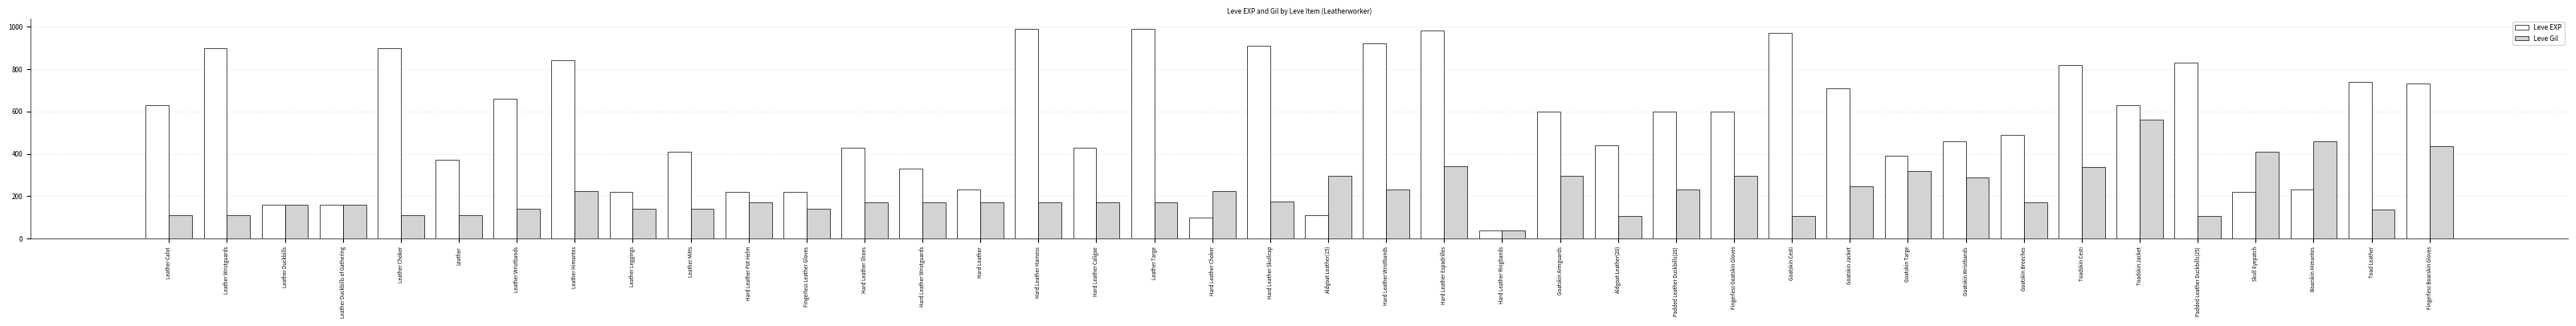

Read the Leve EXP value at Hard Leather Ringbands.

40